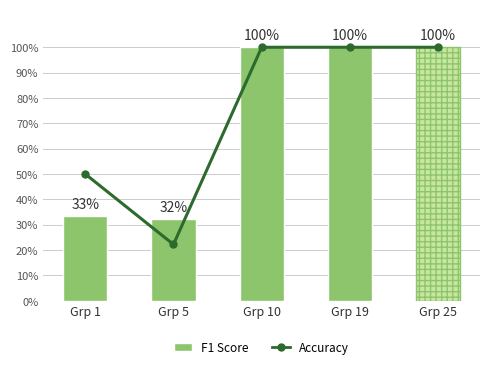

Which series has the widest spread of values?

Accuracy